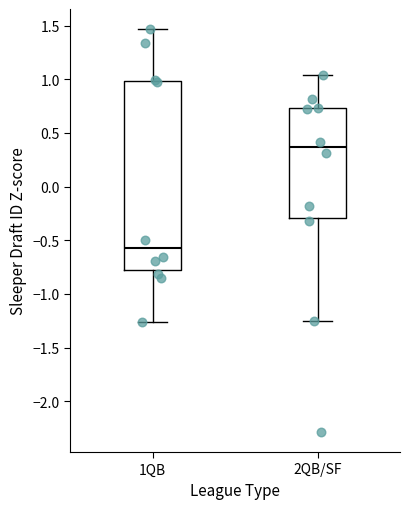

Reading left to right, transcribe this box plot: for each box, give where its median line is, the range the box spans, and where its two whiskers end, as read against the y-axis. The values are not printed on the chart, so give them approximately, as read against the axis.

1QB: median -0.60, box -0.80 to 1.00, whiskers -1.25 to 1.45
2QB/SF: median 0.35, box -0.30 to 0.75, whiskers -1.25 to 1.05